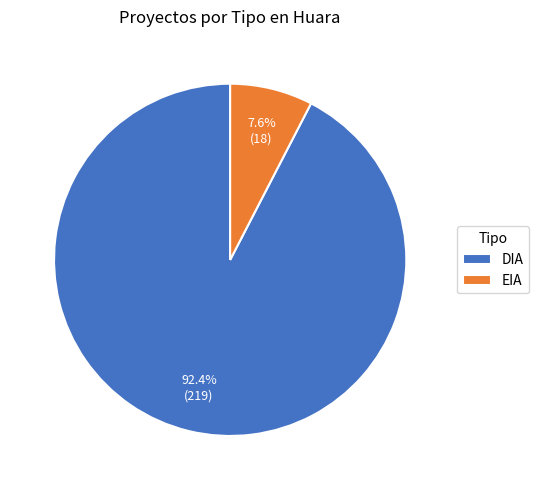

What is the smallest slice in the pie chart?

EIA